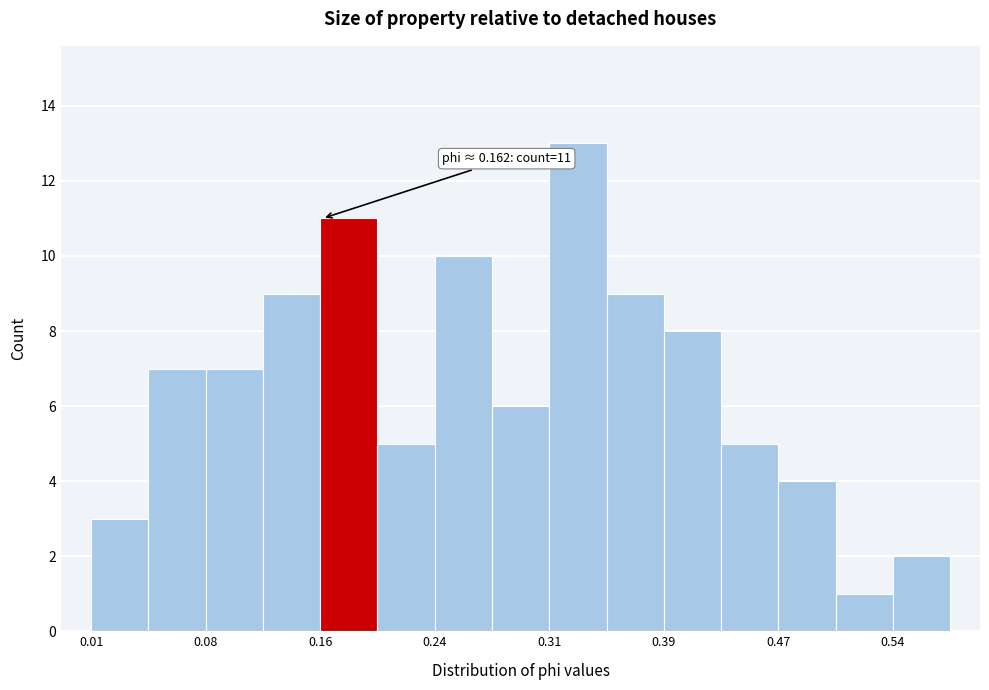

Around what value on the x-axis is the tallest bar? Give the approximate position of its centre, as read against the axis.

0.33